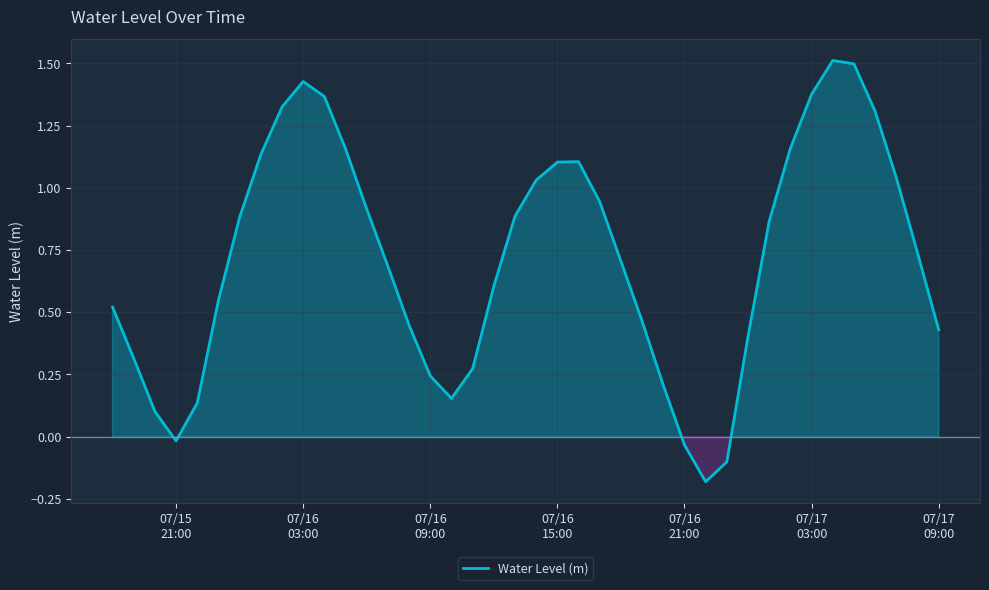

What is the maximum value shown in the chart?

1.5